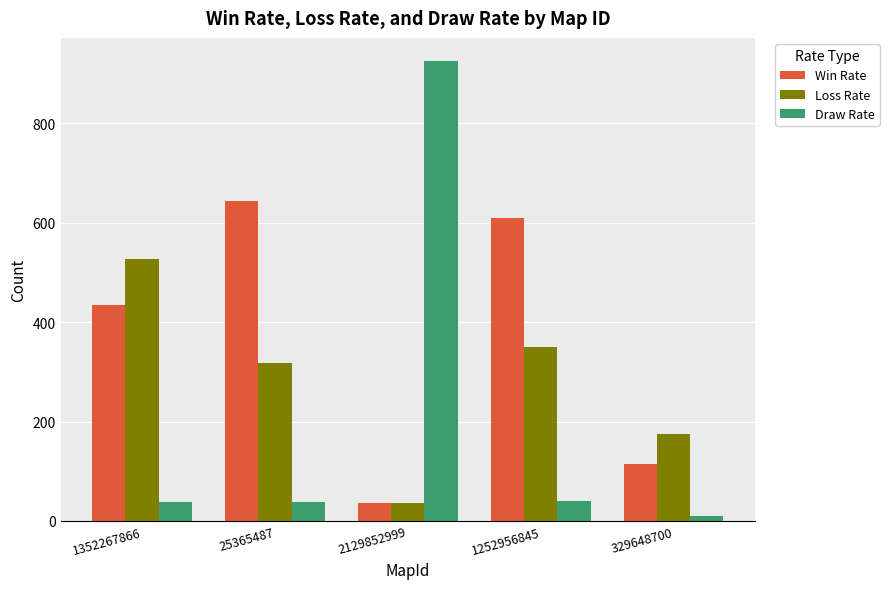

At how many categories does at least one series exceed 540?

3